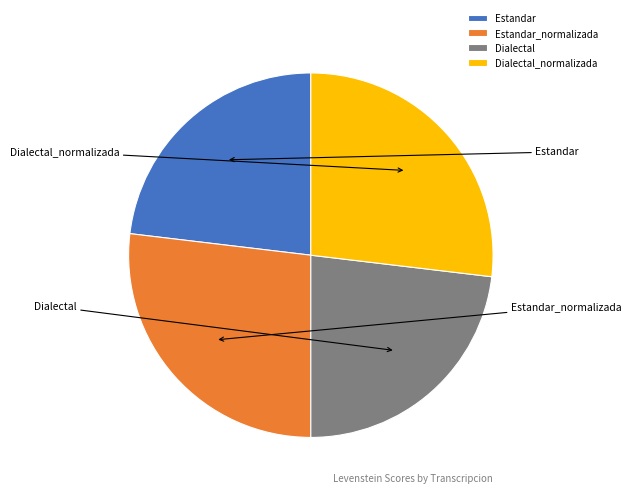

To the nearest percent, what portion does Estandar_normalizada represent?

27%